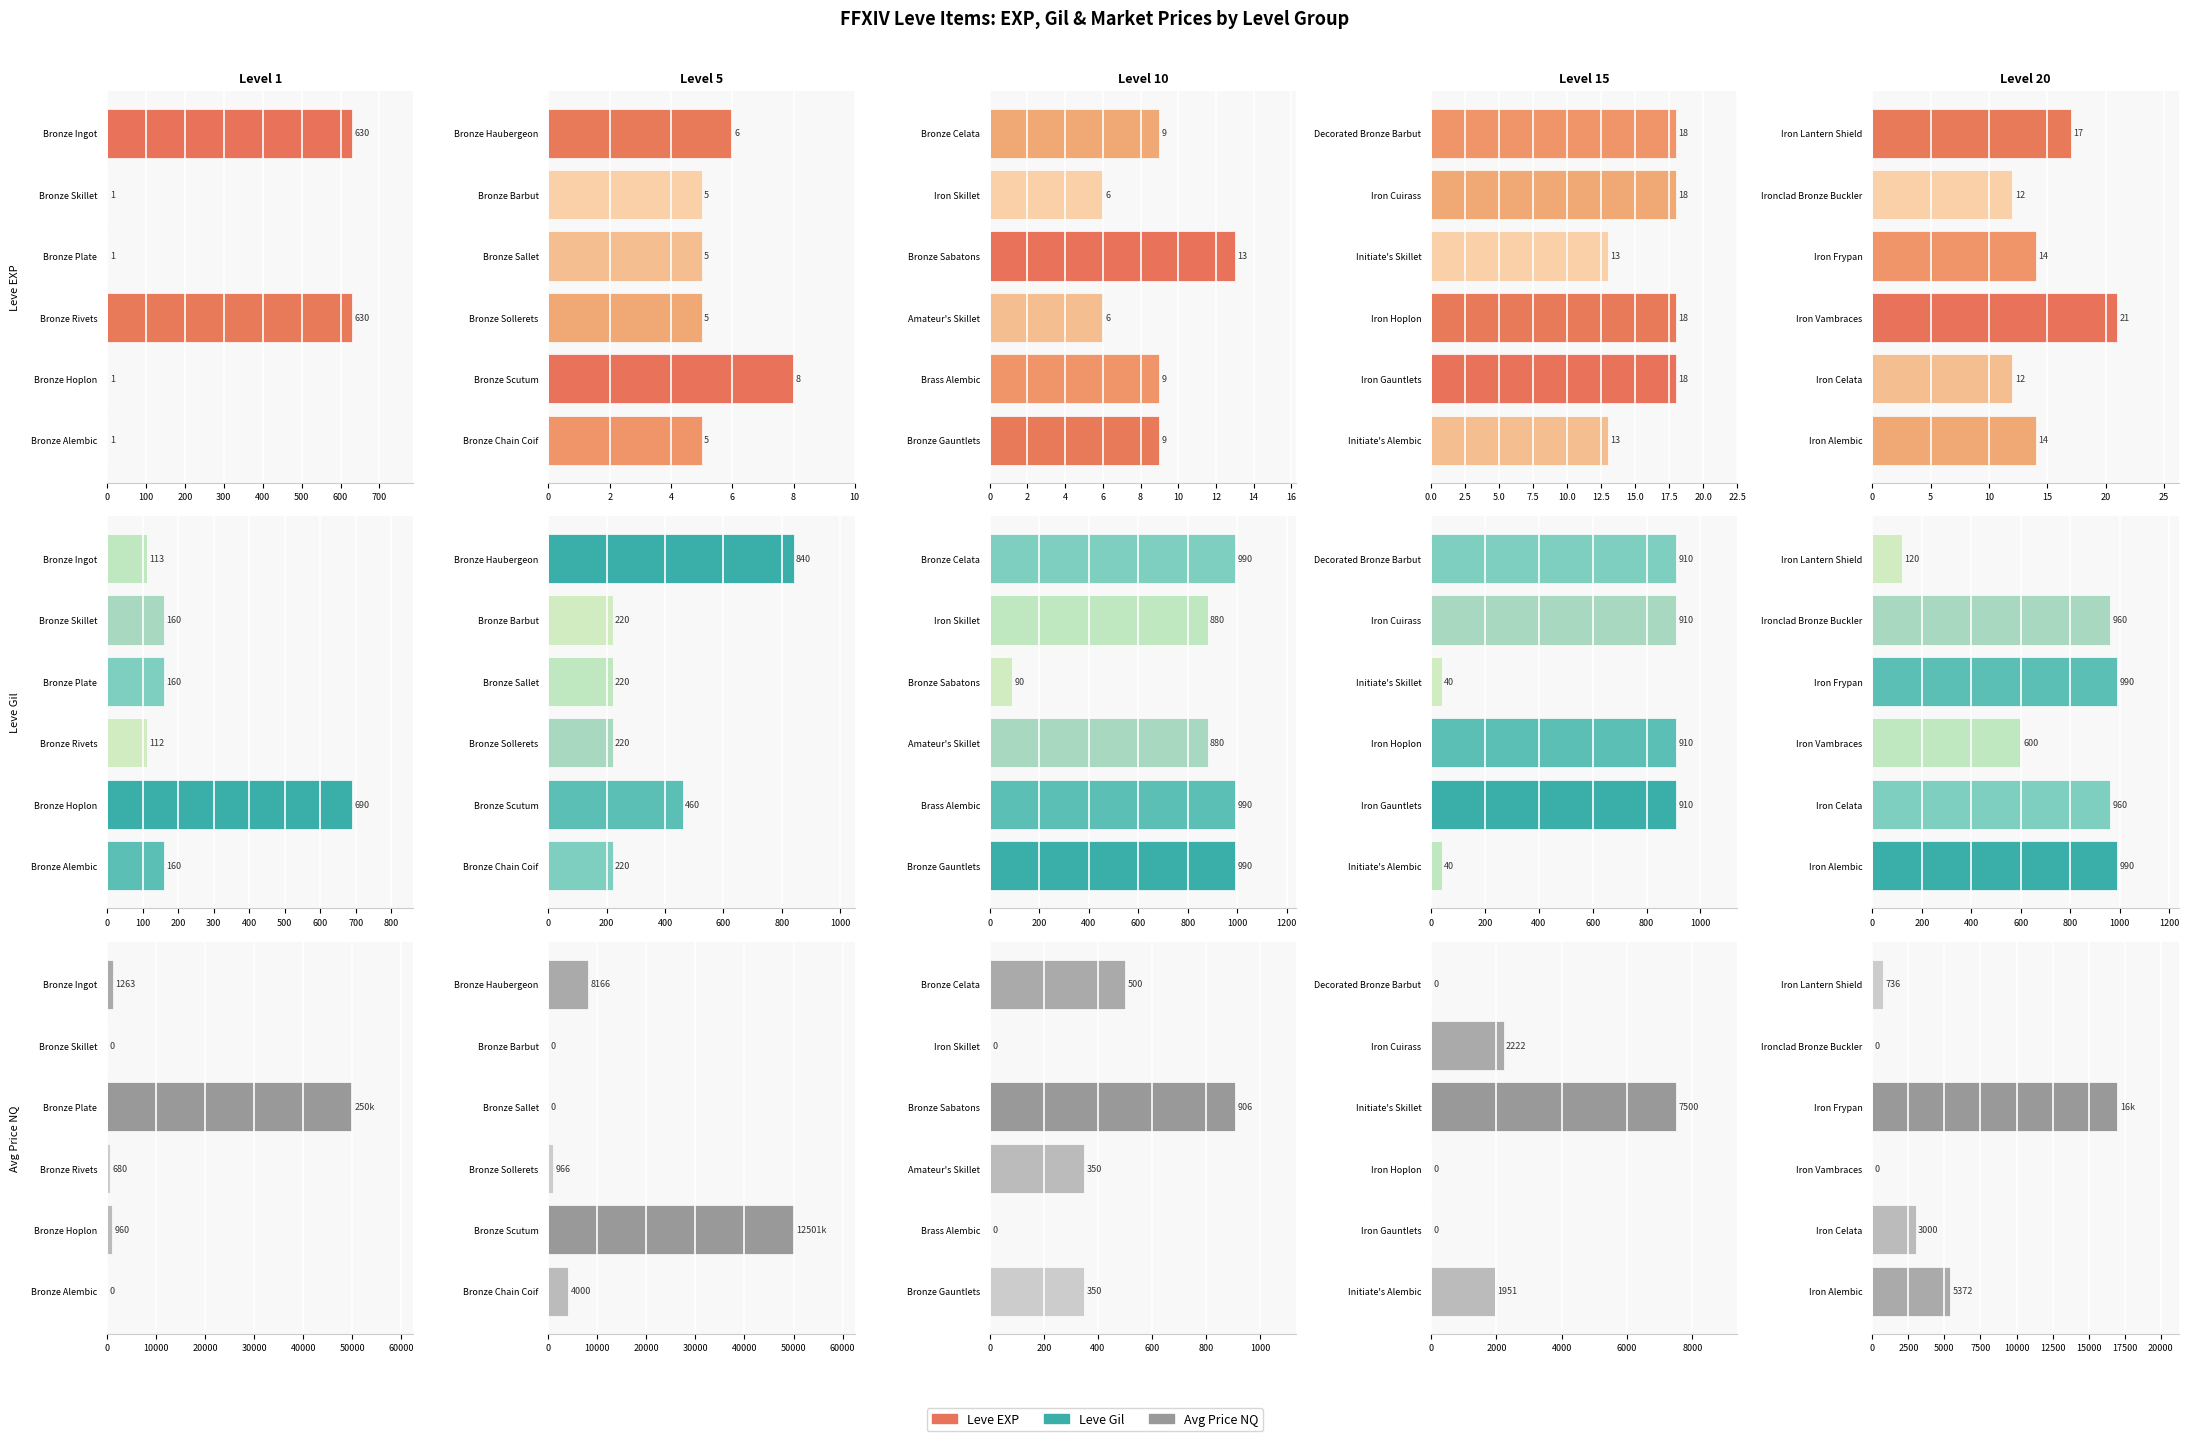

How many distinct data groups are displayed?

3